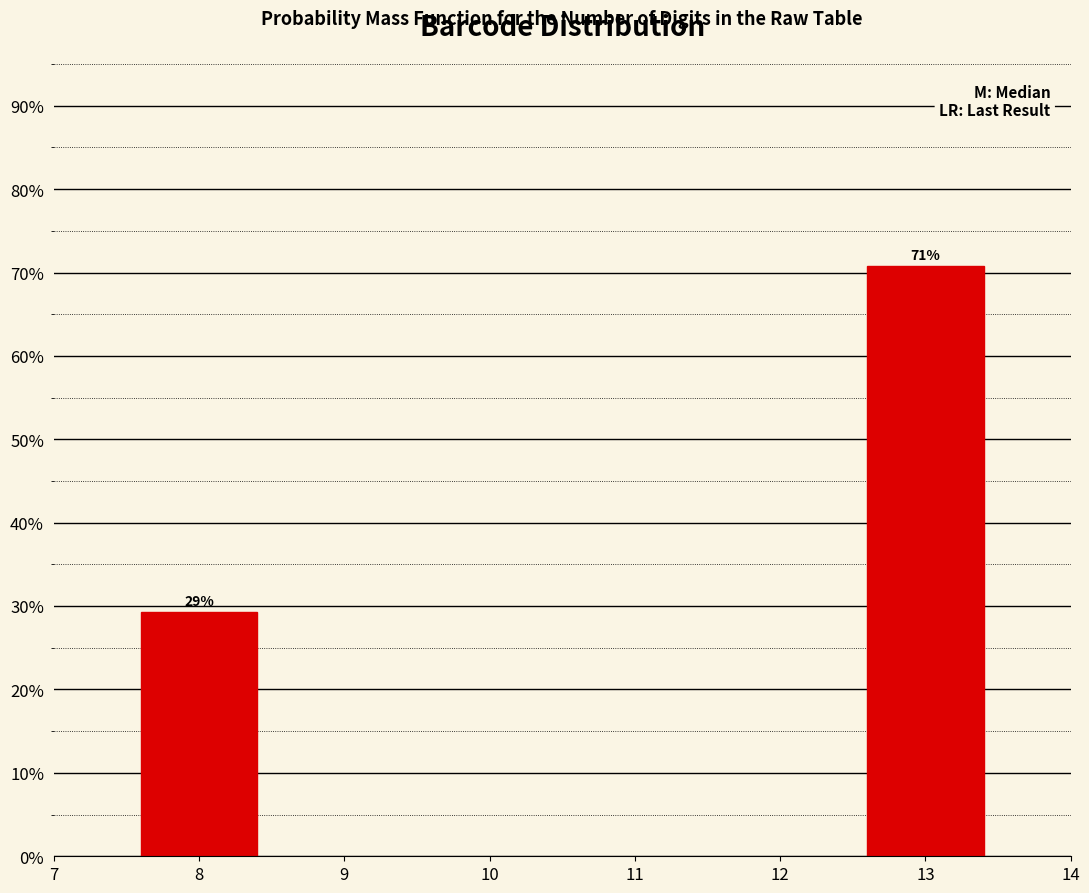

Where does the data first go above 70?

13